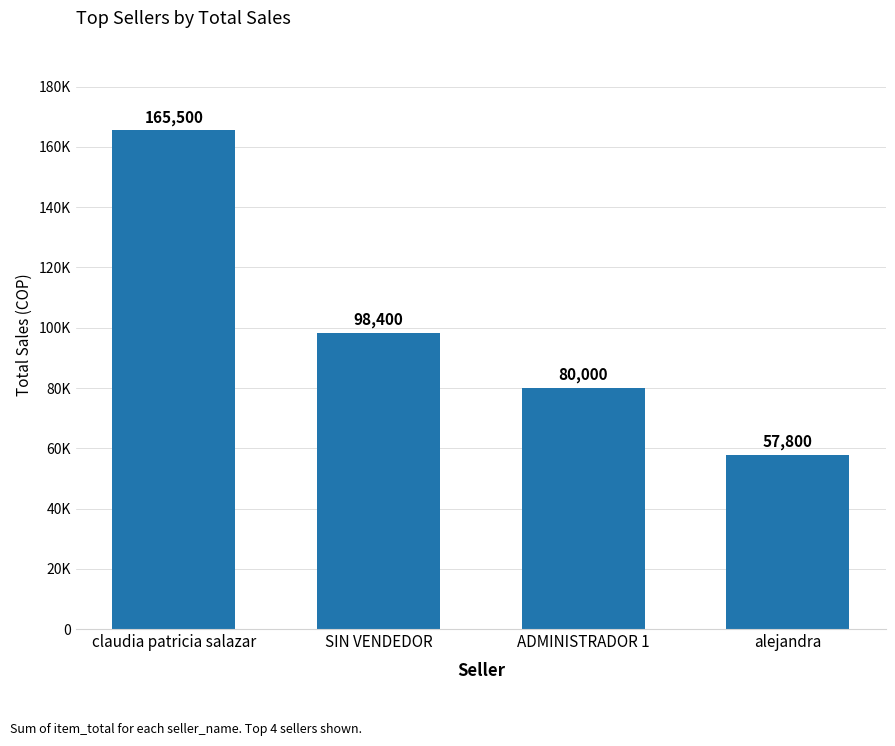

Is it true that the value at ADMINISTRADOR 1 is 126892.6?

False